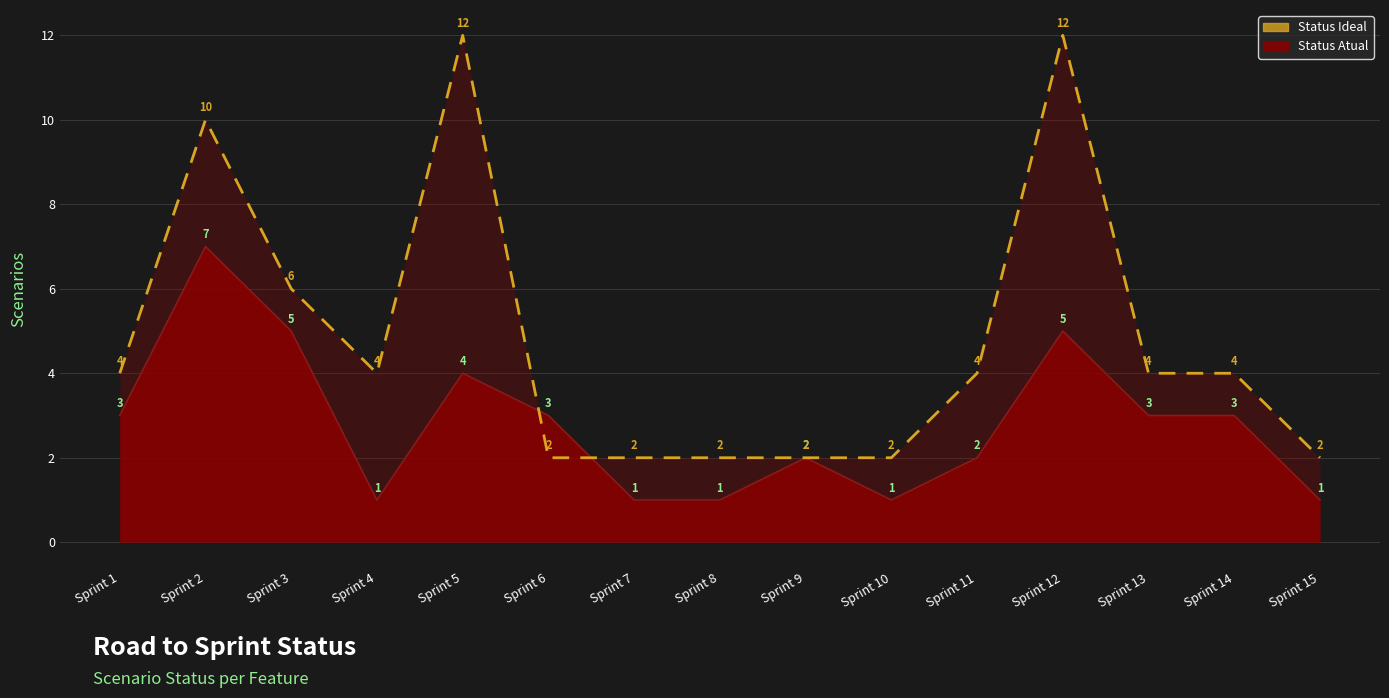

What is the difference between the maximum and minimum values?

10